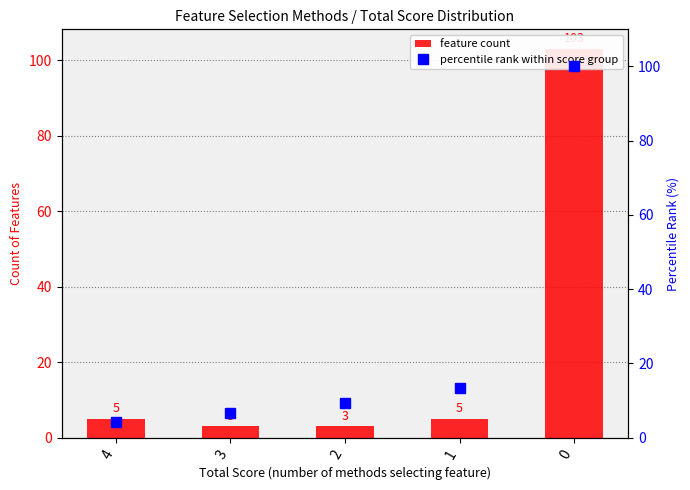

Is the value of feature count at 2 greater than the value of percentile rank within score group at 3?

No